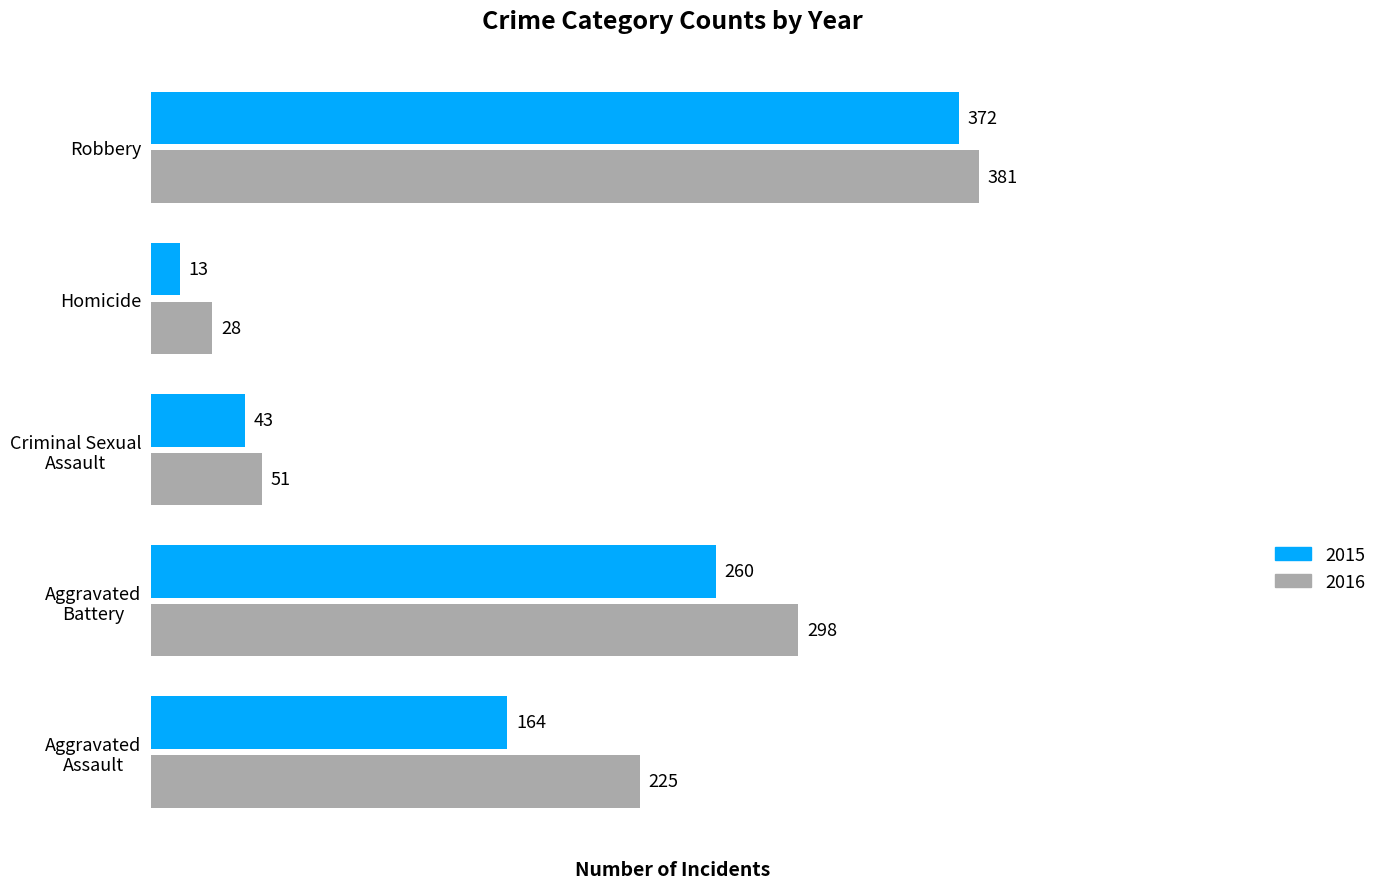

What is the difference between the maximum and minimum values in the 2016 series?

353